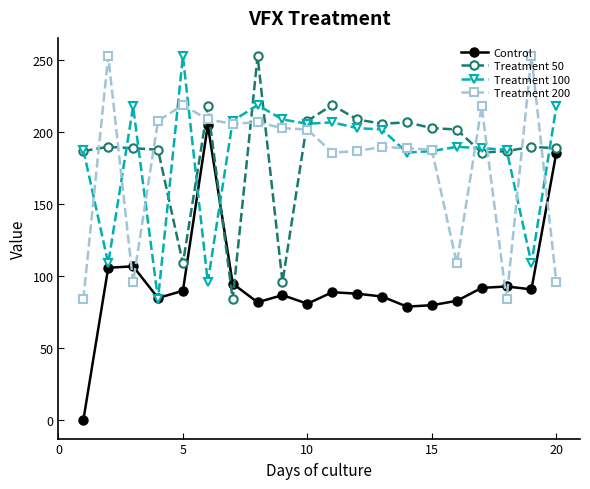

Does the chart have visible grid lines?

No